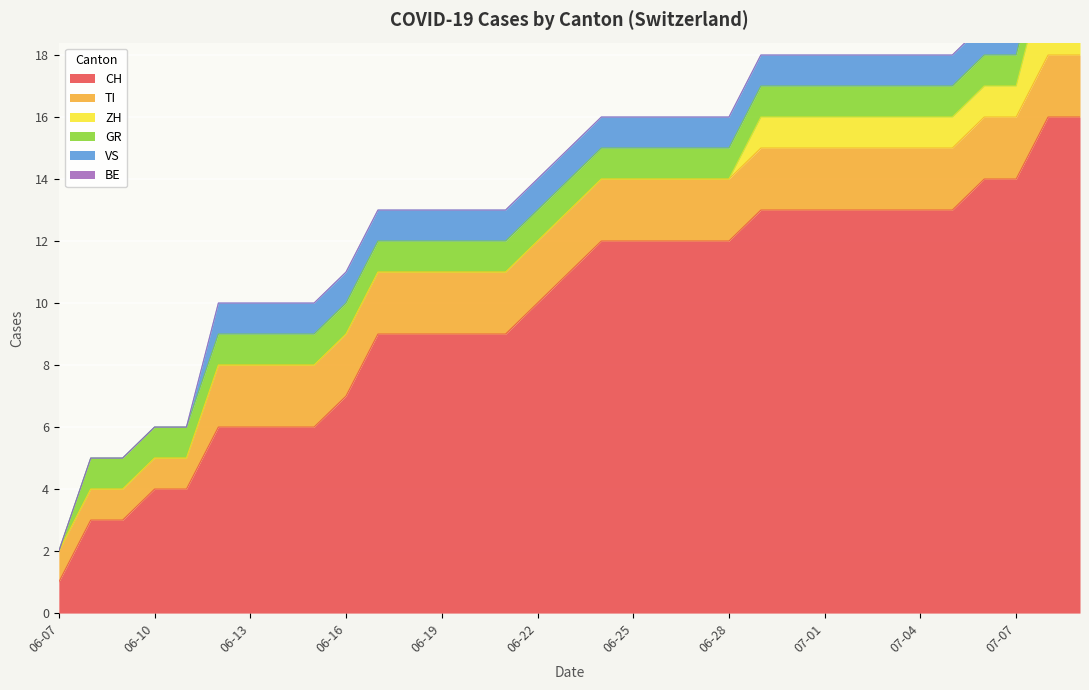

The value of CH at 2020-06-10 is 1. True or false?

False